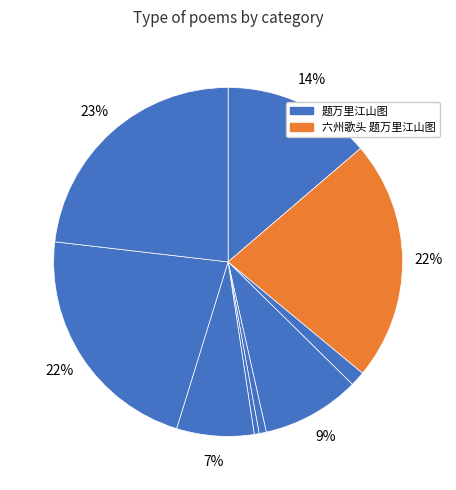

Rank the categories by value from highest to lowest.

题万里江山图, 六州歌头 题万里江山图, 和郭员外题万里桥, 题万里壮游图为吴九洛宗作, 题万里望云图为台州经历谢伯敬赋, 题万里江山图, 六州歌头·题万里江山图, 和郭员外题万里桥, 无题·万里风波一叶舟